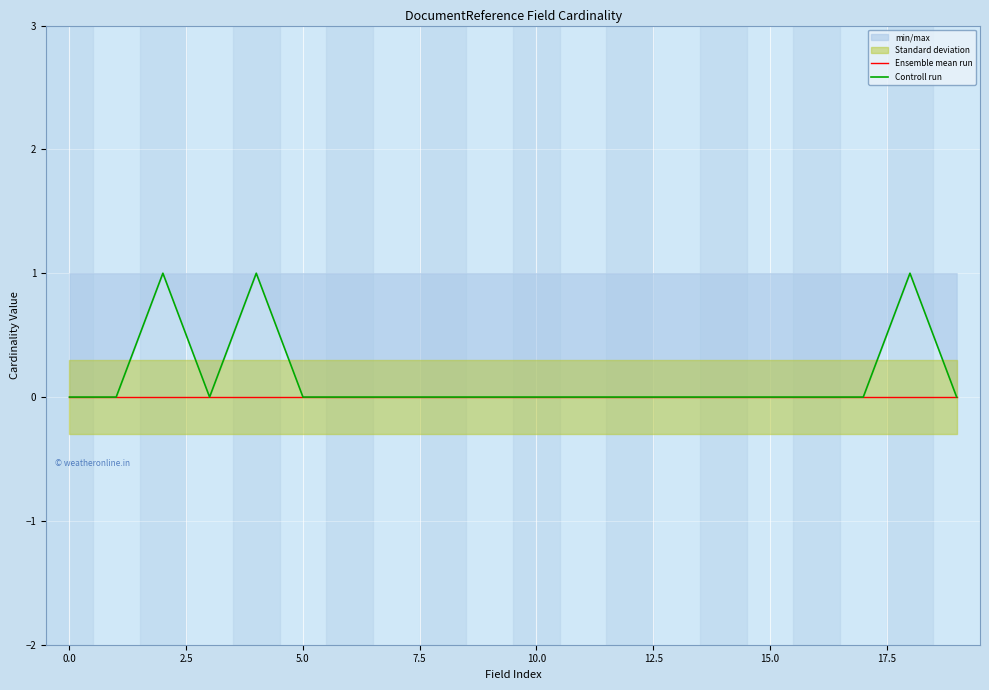

Which has a higher value, 13 or 5.0?

13